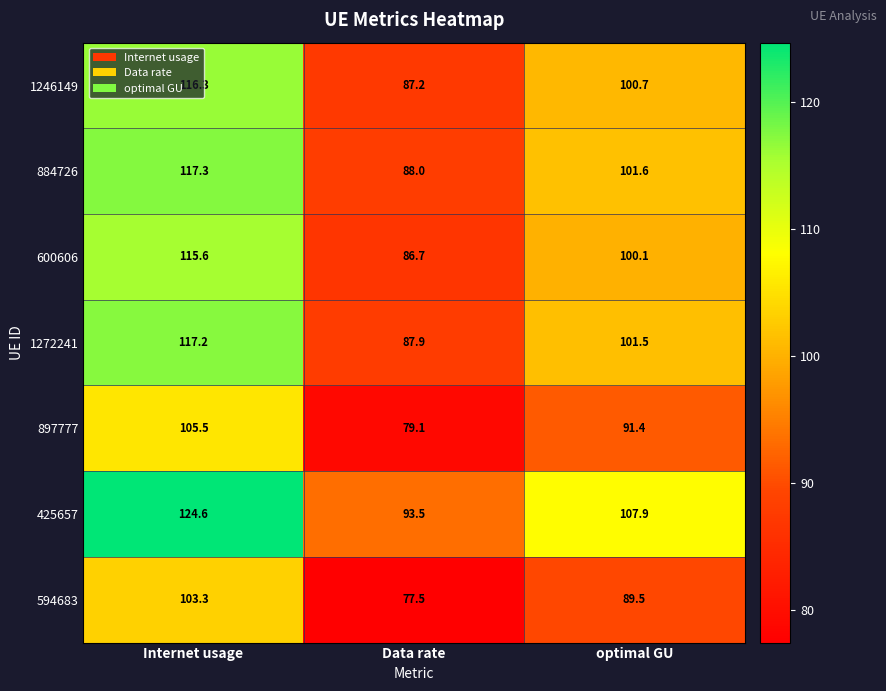

True or false: 897777 has a value of 44.7 at Data rate.

False